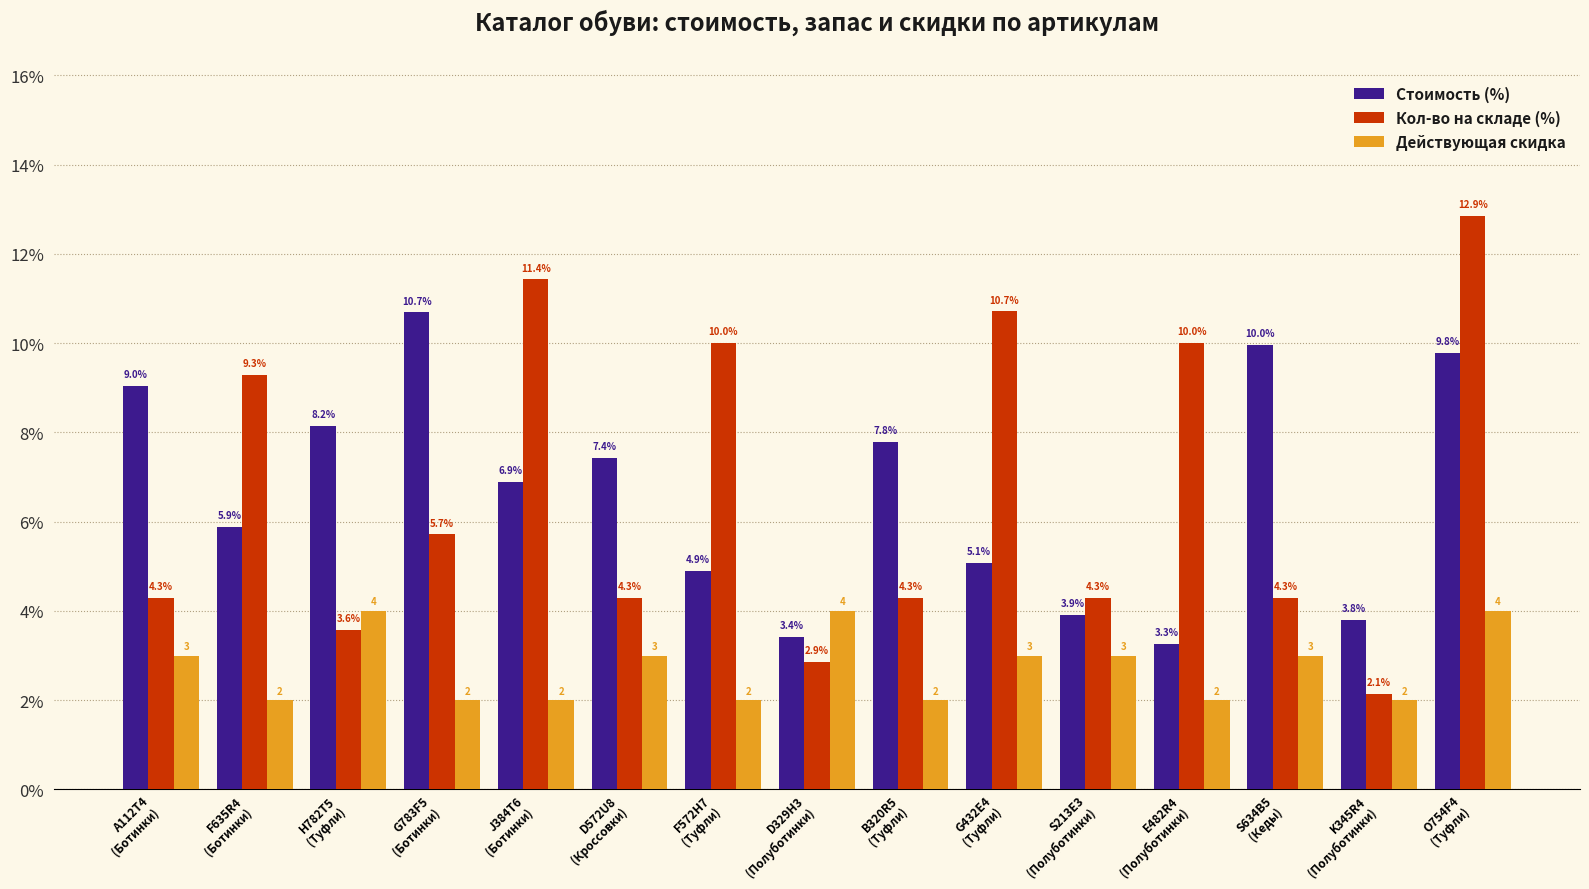

Which series has the largest range (max minus min)?

Кол-во на складе (%)